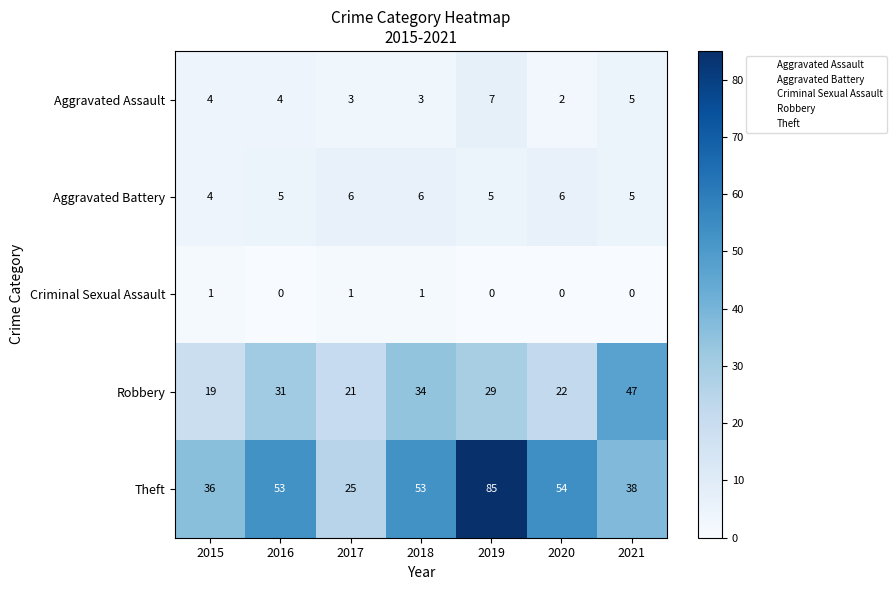

What is the sum of the Aggravated Assault values at 2015 and 2016?

8